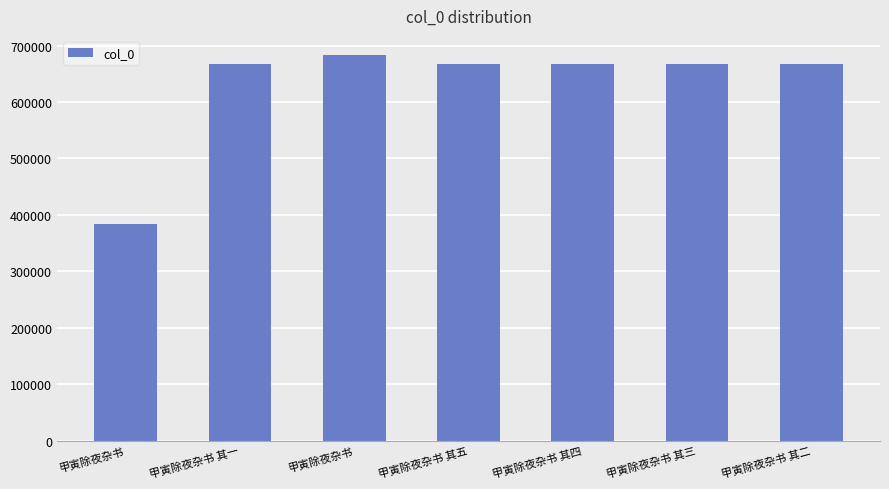

Count the number of categories in the chart.

7